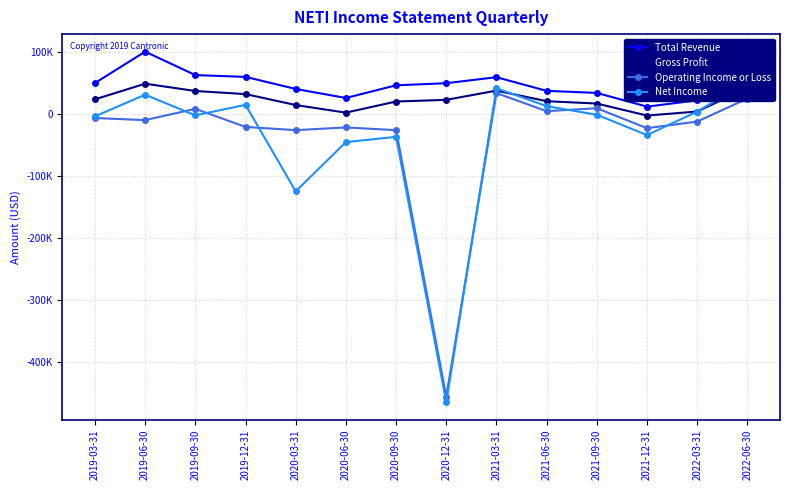

At which label does Total Revenue first exceed 50100?

2019-03-31